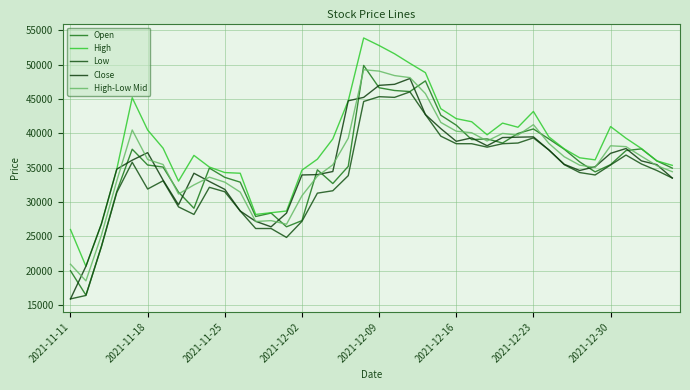

How many series are shown in this chart?

5